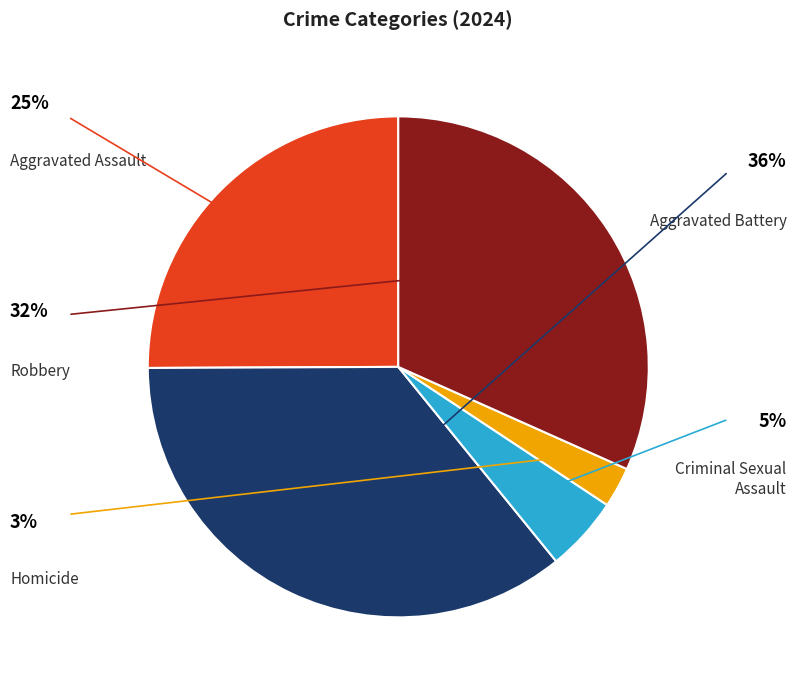

Is it true that Criminal Sexual Assault is 18% of the pie?

False